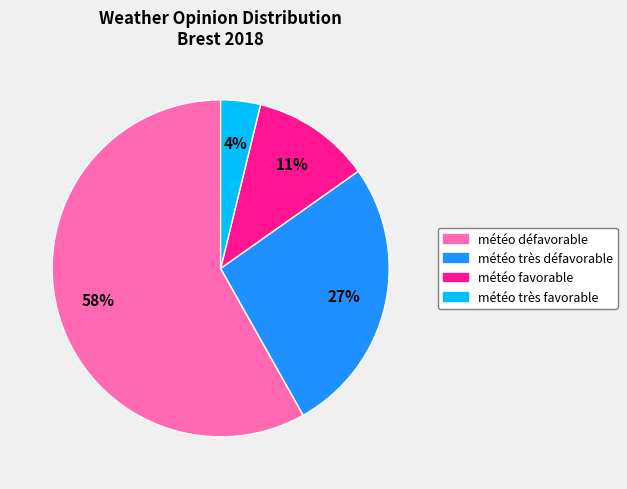

Is it true that météo très favorable is 4% of the pie?

True